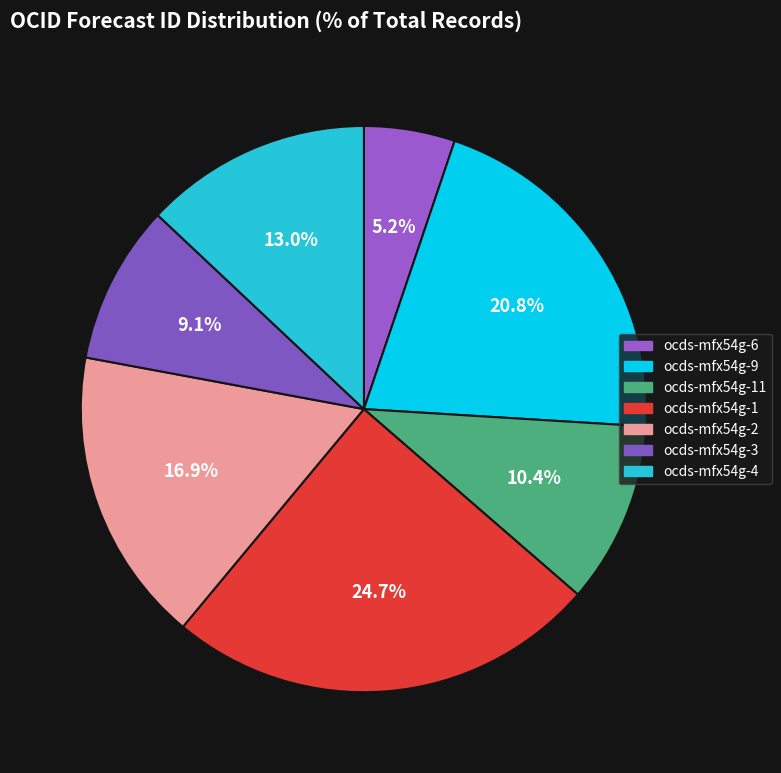

The ocds-mfx54g-11 slice represents 10% of the pie. True or false?

True